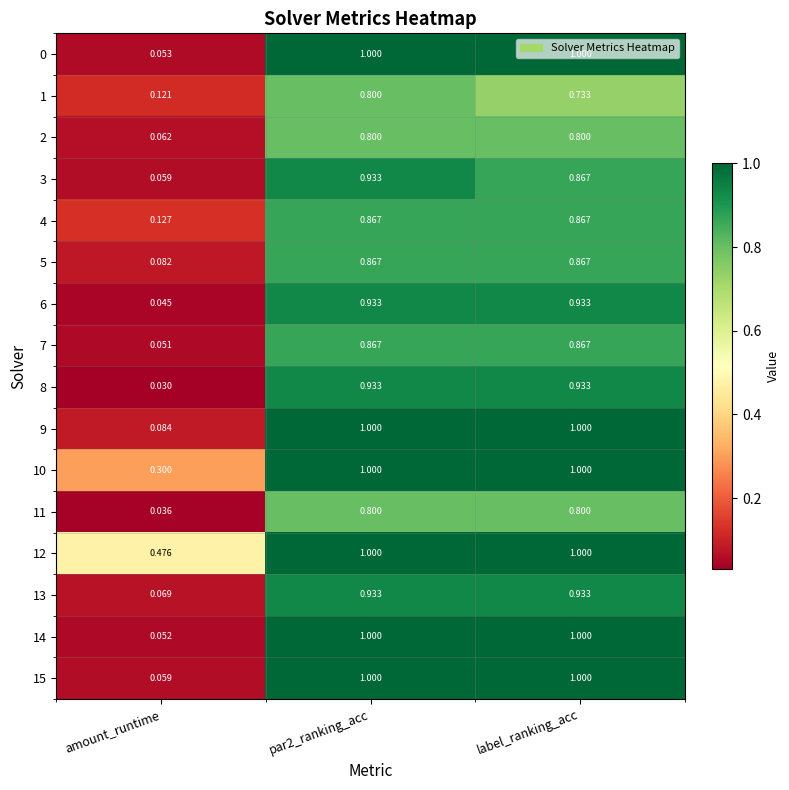

Which category has the lowest value in the 15 series?

amount_runtime